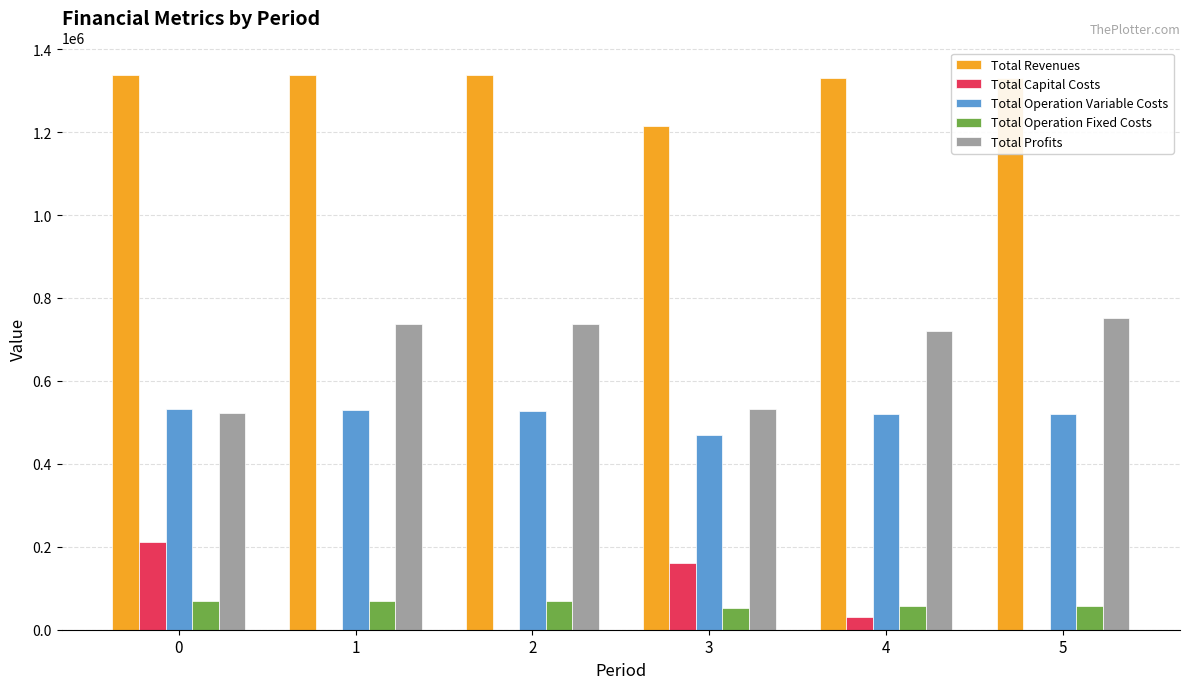

The value of Total Revenues at 0 is 1337256.1. True or false?

True